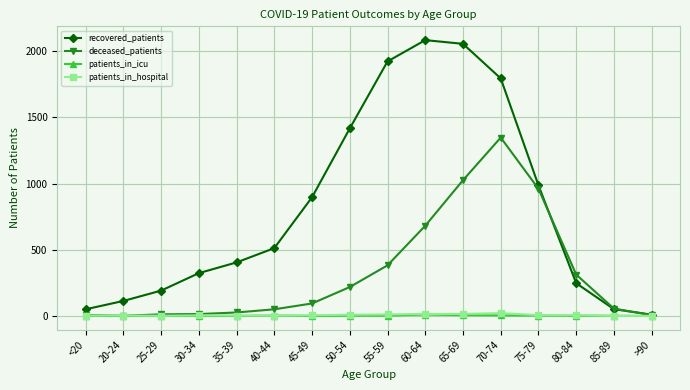

Which series has the widest spread of values?

recovered_patients